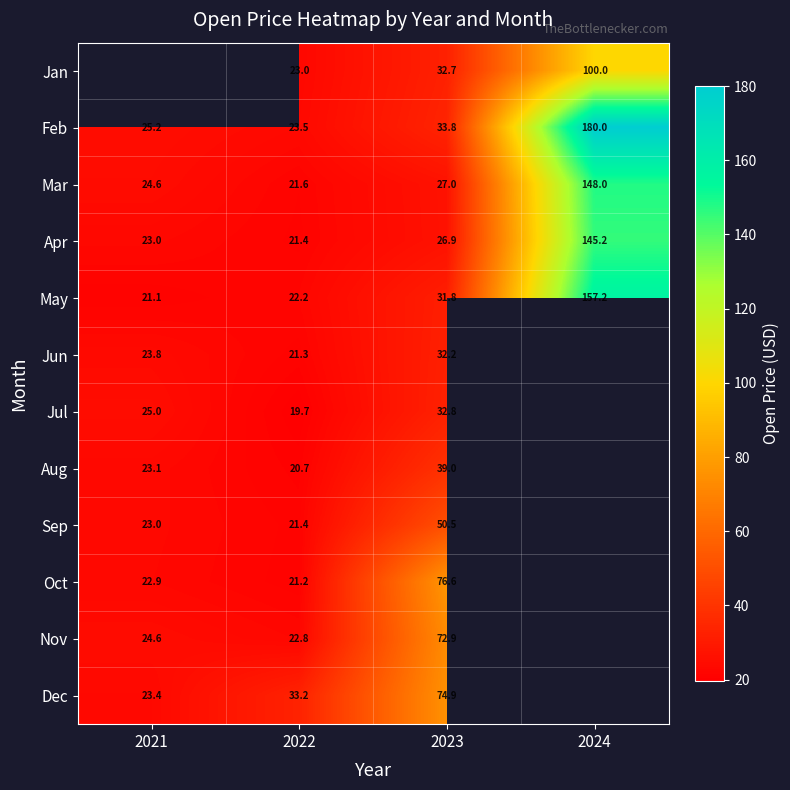

Is it true that Oct equals 22.9 at 2021?

True